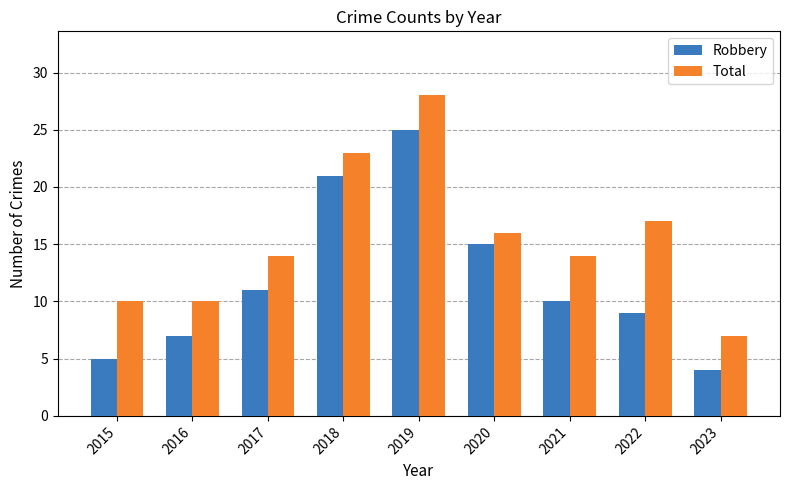

At which category is the sum across all series the highest?

2019